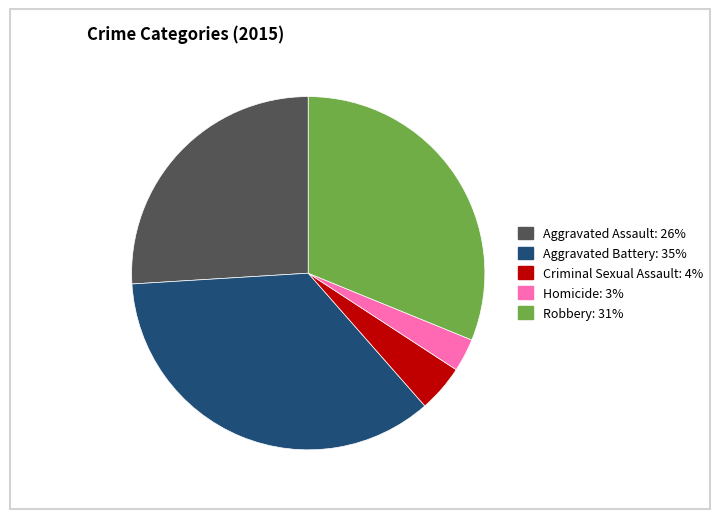

Combined, do Criminal Sexual Assault and Aggravated Assault account for over 50%?

No